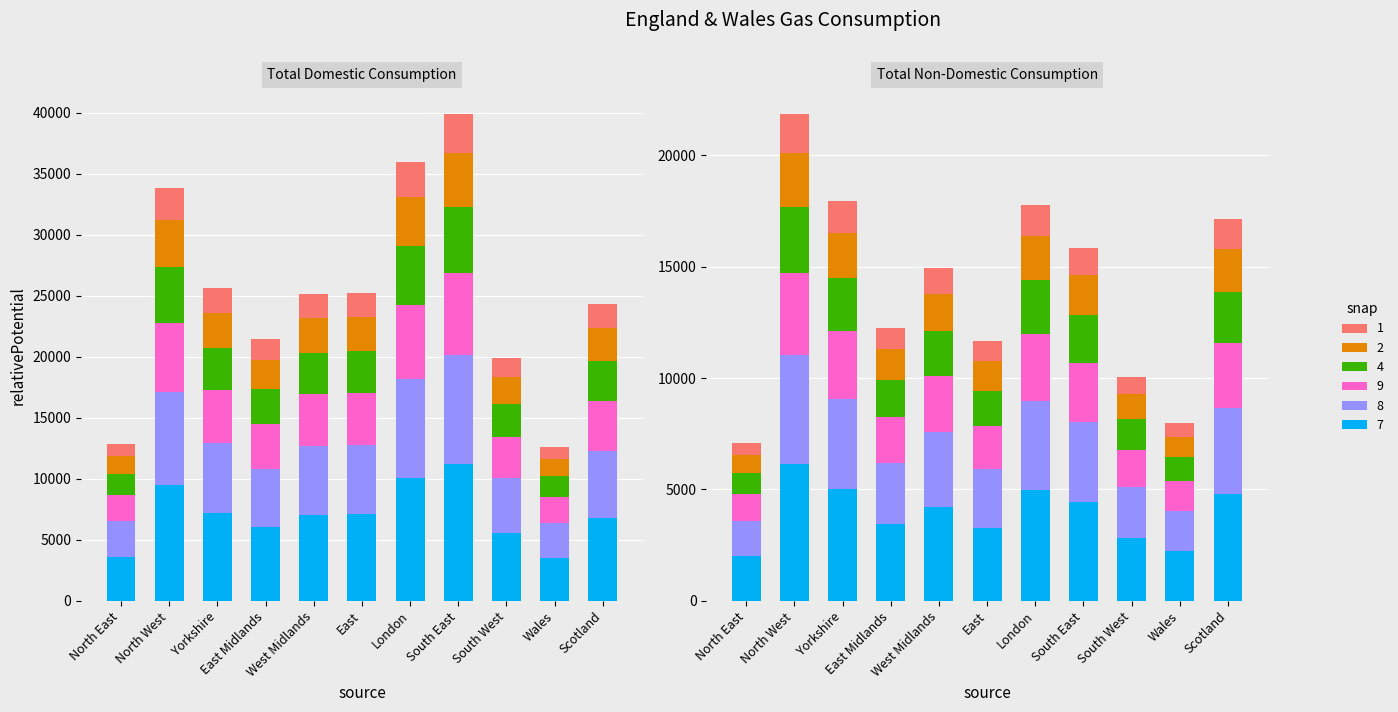

At North East, list the series in order from smallest to largest.

Total consumption Non-Domestic (GWh), Total consumption Domestic (GWh), Domestic meters (thousands)